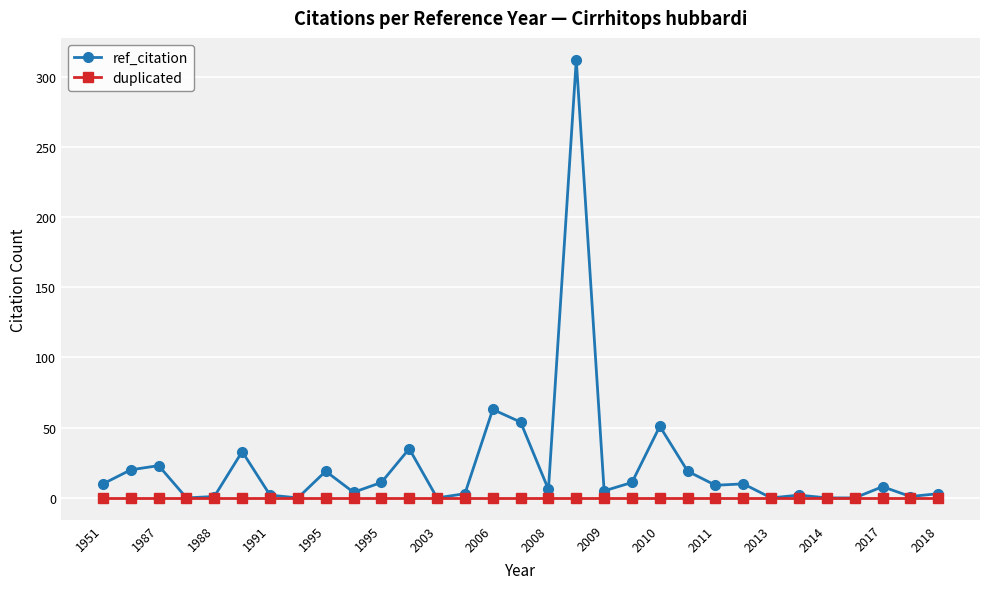

Rank the series by their average value, from lowest to highest.

duplicated, ref_citation